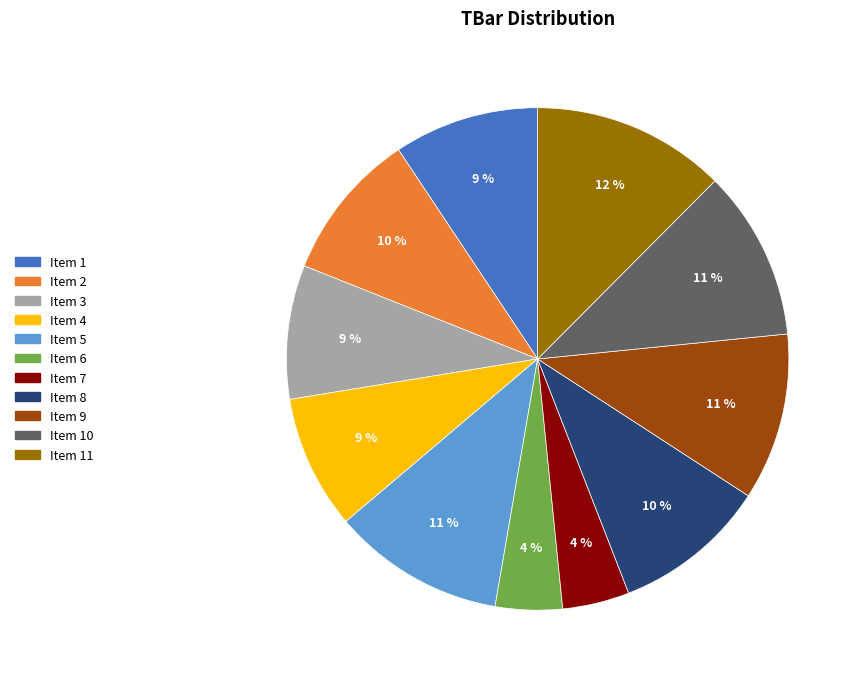

How many segments does this pie chart have?

11